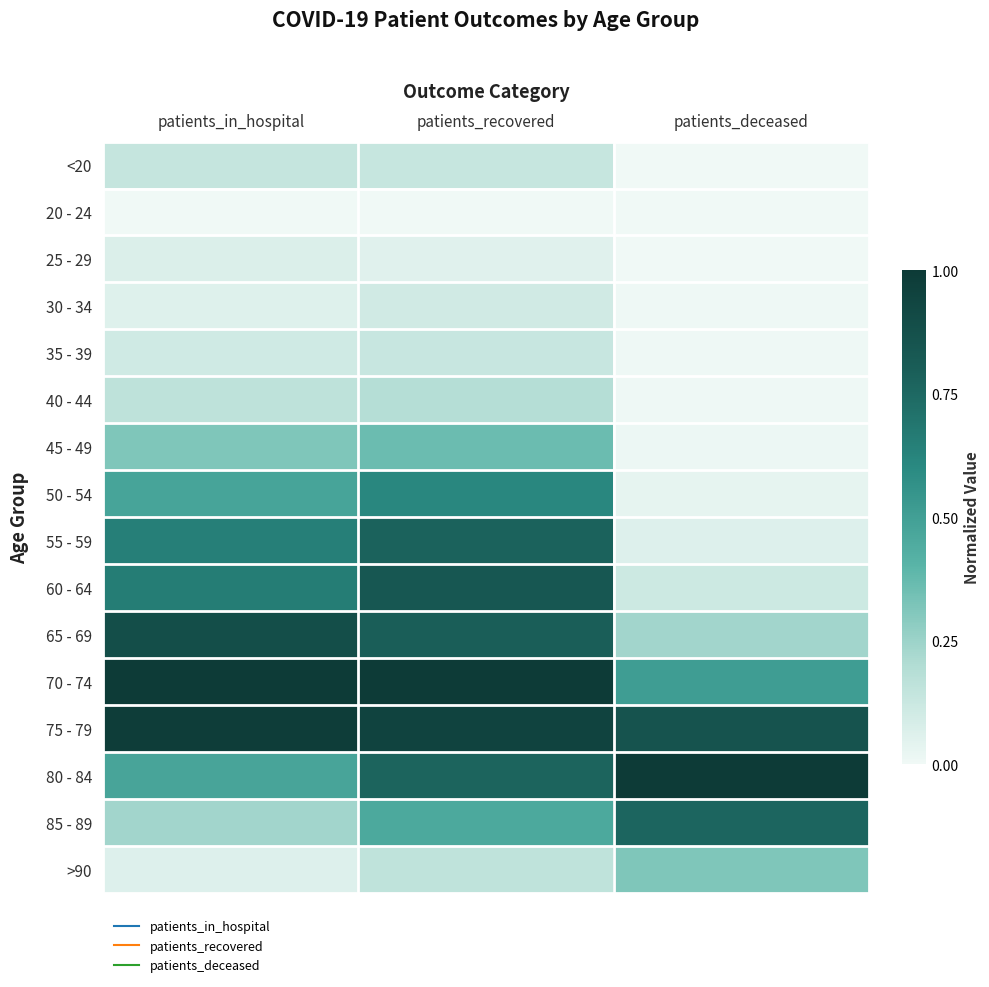

Reading right to left, what are all the values shown in this chart?

<20: patients_deceased=0.0	patients_recovered=0.1	patients_in_hospital=0.1
20 - 24: patients_deceased=0.0	patients_recovered=0.0	patients_in_hospital=0.0
25 - 29: patients_deceased=0.0	patients_recovered=0.1	patients_in_hospital=0.1
30 - 34: patients_deceased=0.0	patients_recovered=0.1	patients_in_hospital=0.1
35 - 39: patients_deceased=0.0	patients_recovered=0.1	patients_in_hospital=0.1
40 - 44: patients_deceased=0.0	patients_recovered=0.2	patients_in_hospital=0.2
45 - 49: patients_deceased=0.0	patients_recovered=0.4	patients_in_hospital=0.3
50 - 54: patients_deceased=0.0	patients_recovered=0.6	patients_in_hospital=0.5
55 - 59: patients_deceased=0.1	patients_recovered=0.8	patients_in_hospital=0.6
60 - 64: patients_deceased=0.1	patients_recovered=0.8	patients_in_hospital=0.7
65 - 69: patients_deceased=0.2	patients_recovered=0.8	patients_in_hospital=0.9
70 - 74: patients_deceased=0.5	patients_recovered=1.0	patients_in_hospital=1.0
75 - 79: patients_deceased=0.9	patients_recovered=0.9	patients_in_hospital=1.0
80 - 84: patients_deceased=1.0	patients_recovered=0.8	patients_in_hospital=0.5
85 - 89: patients_deceased=0.8	patients_recovered=0.5	patients_in_hospital=0.2
>90: patients_deceased=0.3	patients_recovered=0.2	patients_in_hospital=0.1